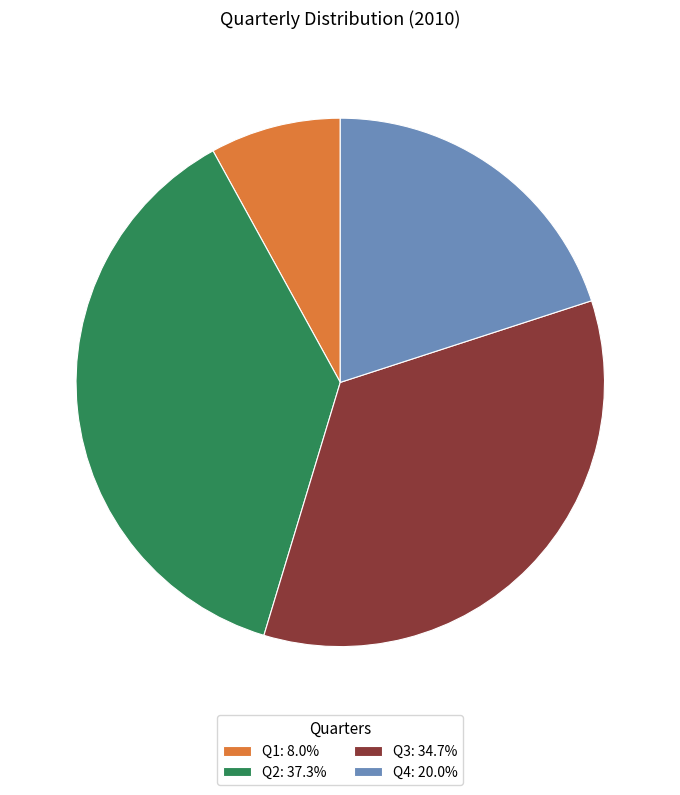

How many segments does this pie chart have?

4